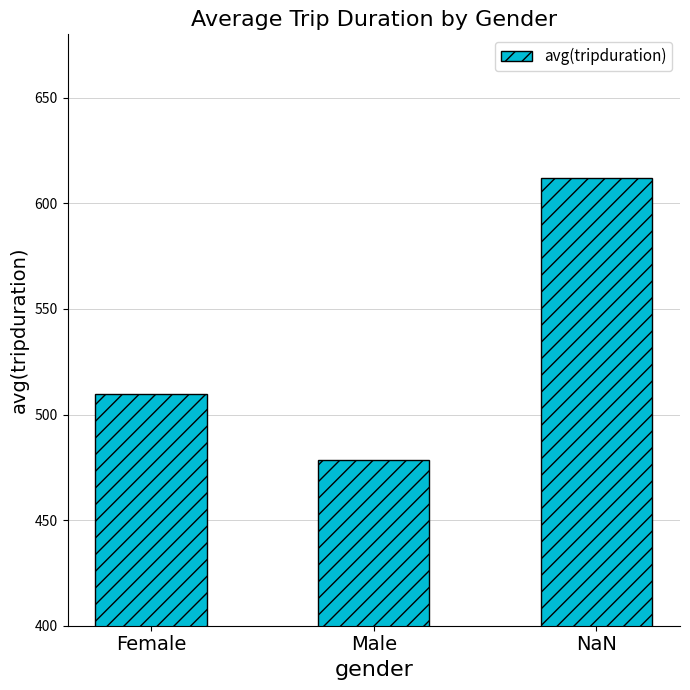

How many data points are above 509?

2